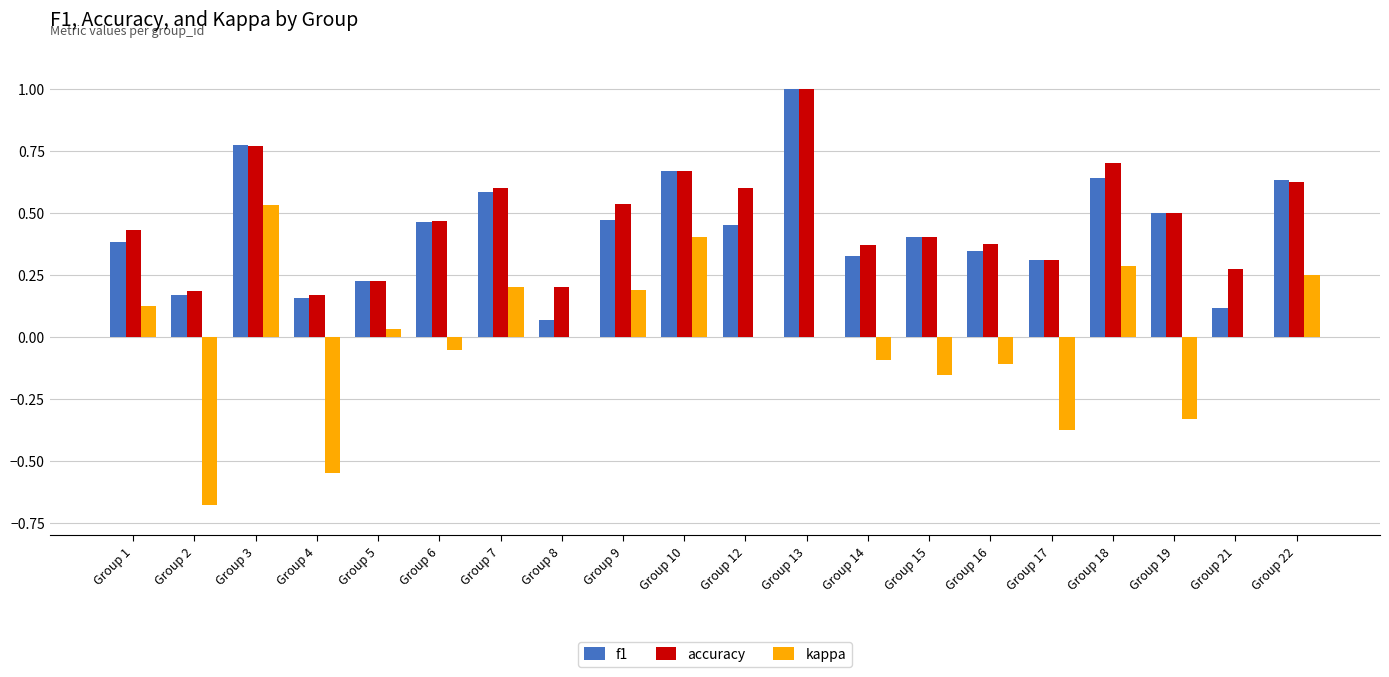

Which label corresponds to the largest value in the chart?

Group 13